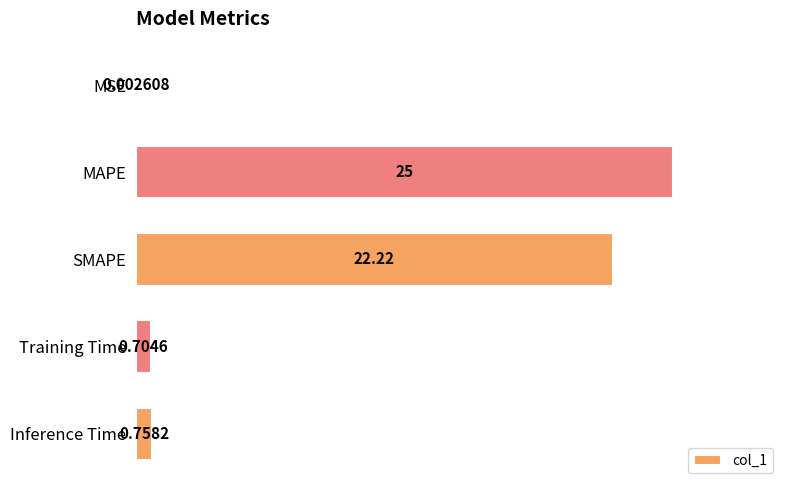

Which category has the highest value across all series?

MAPE